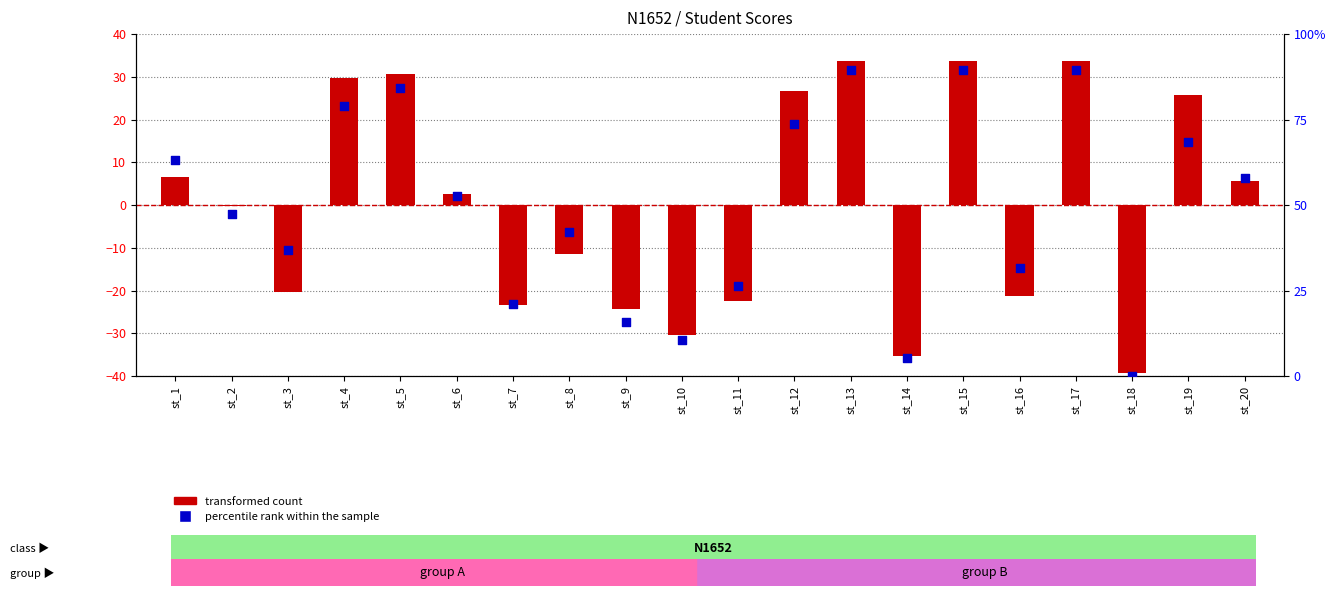

What are all the series names shown in the legend?

transformed count, percentile rank within the sample